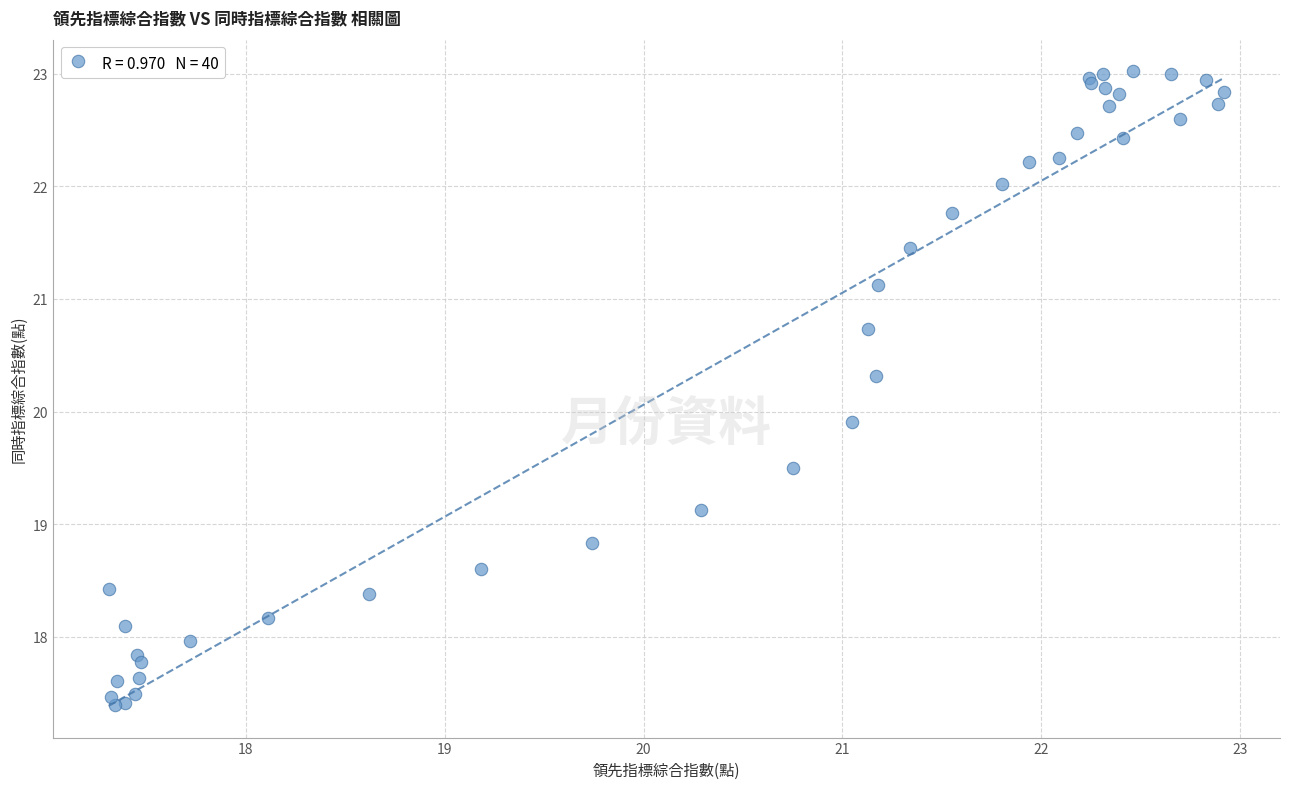

What Y value in the scatter plot is closest to 20?

19.9